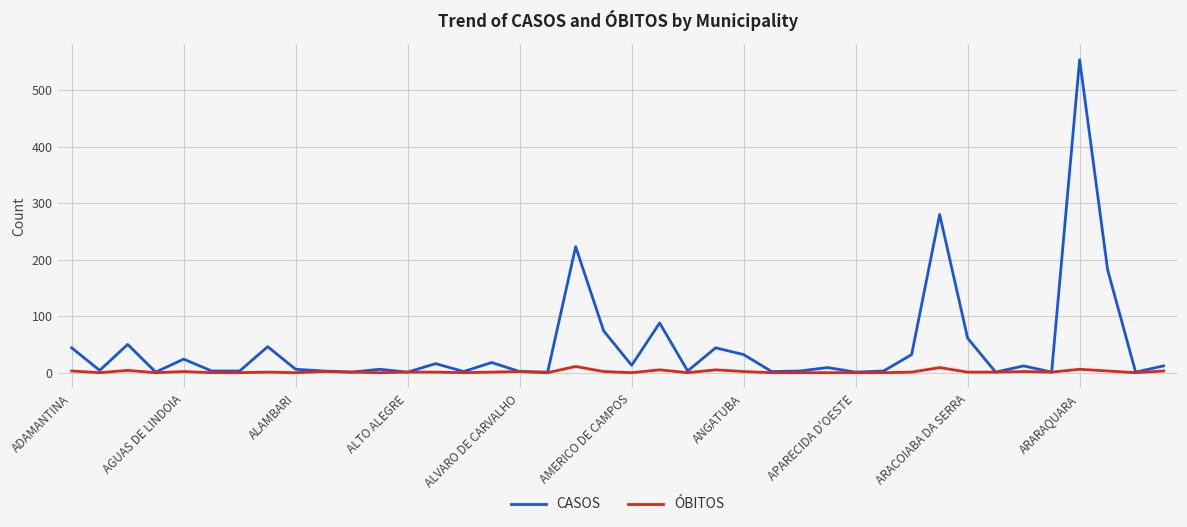

List the series in order of their overall mean, highest first.

CASOS, ÓBITOS